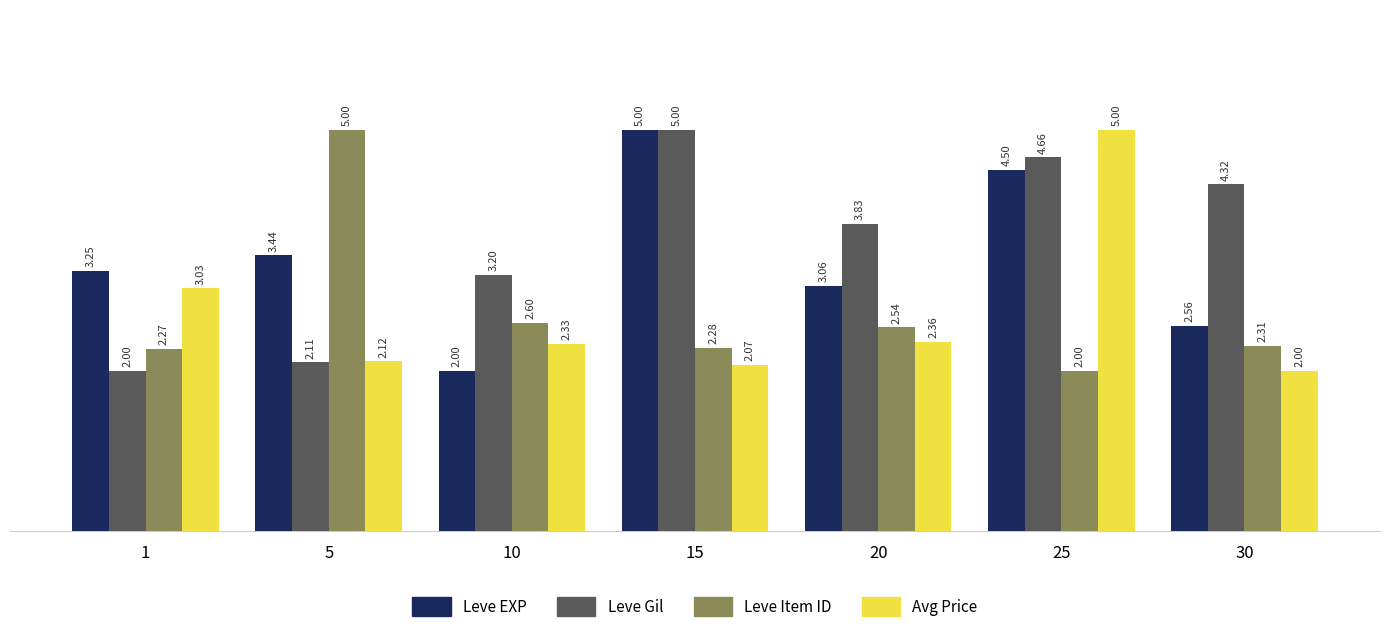

How many values in the Leve Gil series exceed 3?

5